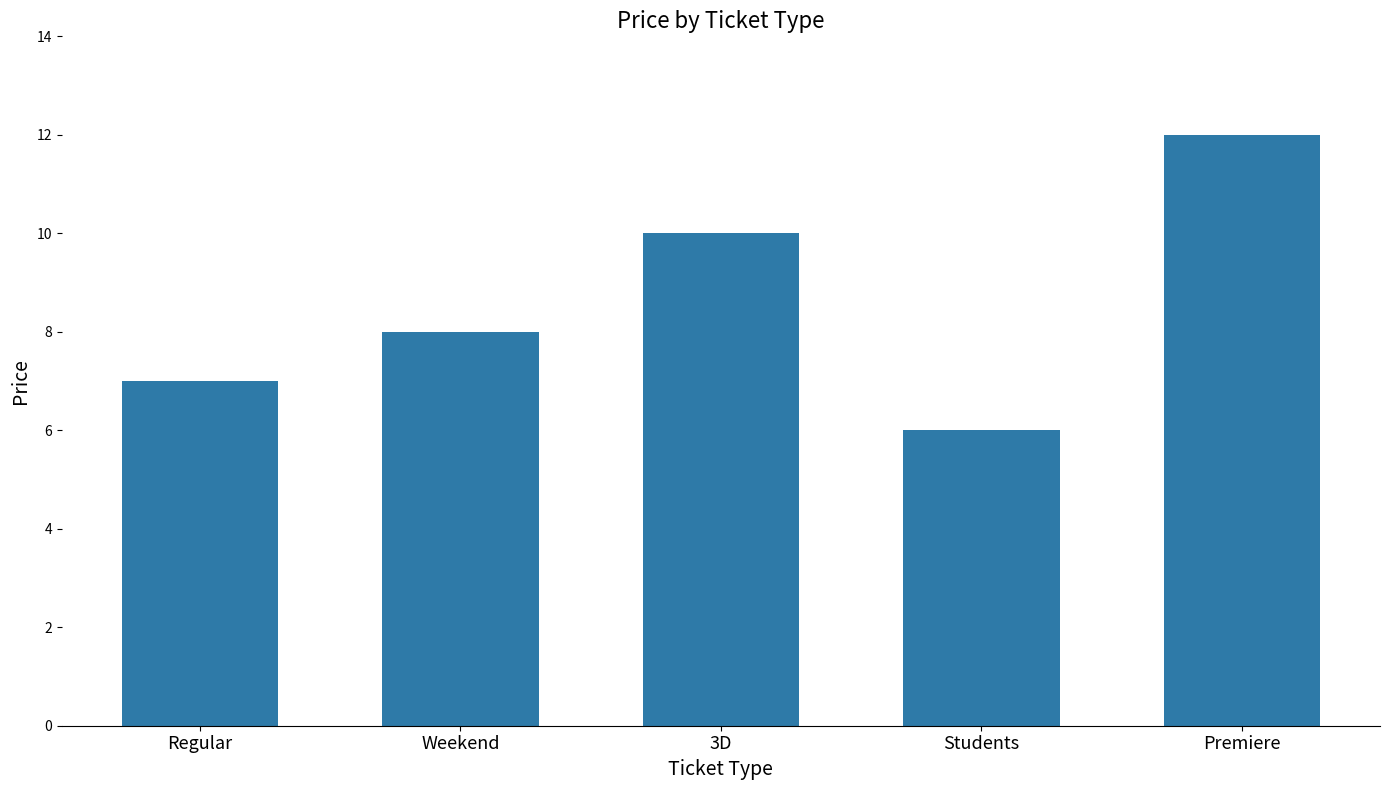

Which category has the lowest value across all series?

Students